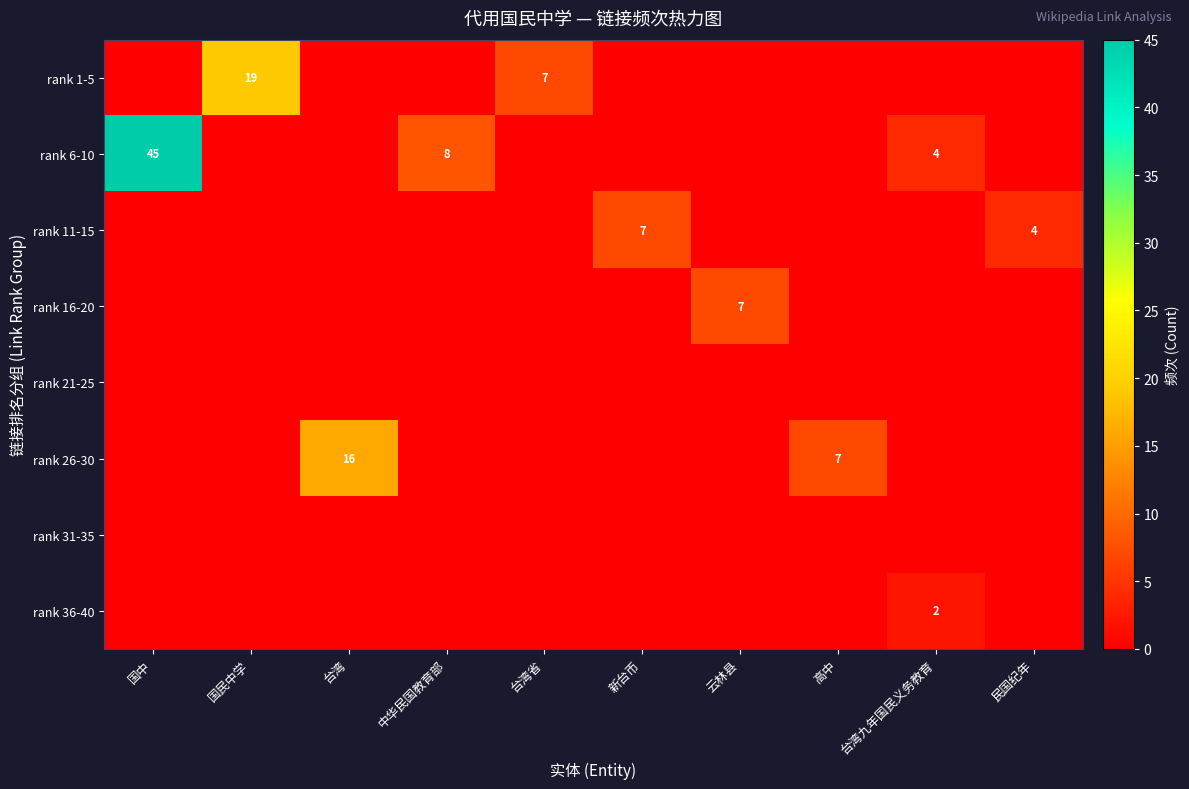

The value of rank 11-15 at 民国纪年 is 1. True or false?

False